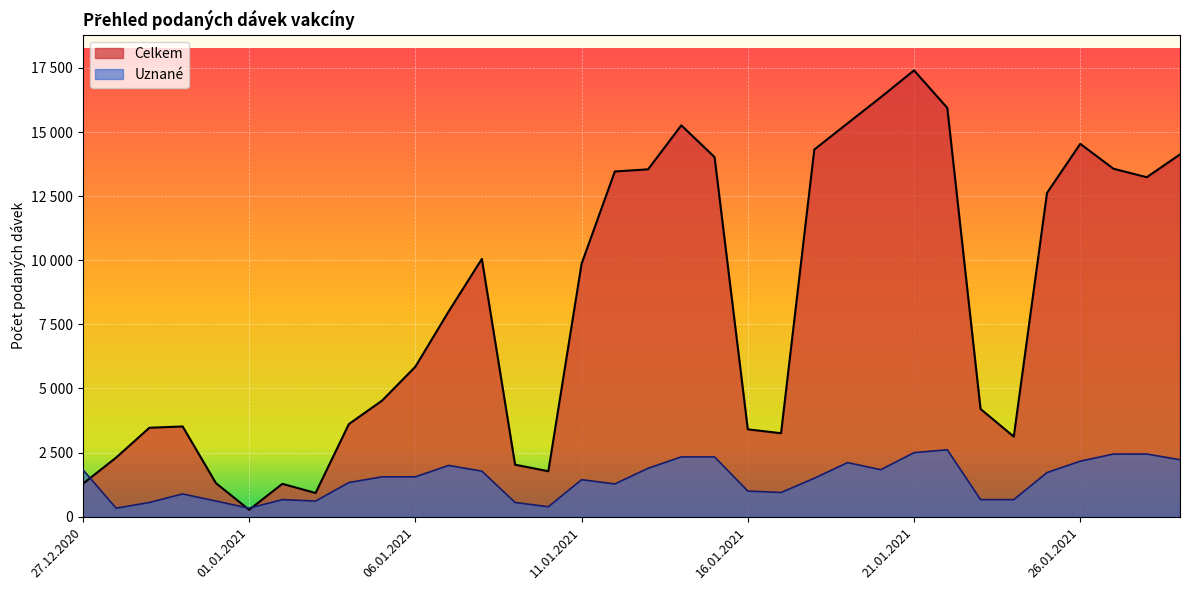

What are all the series names shown in the legend?

Celkem, Uznané